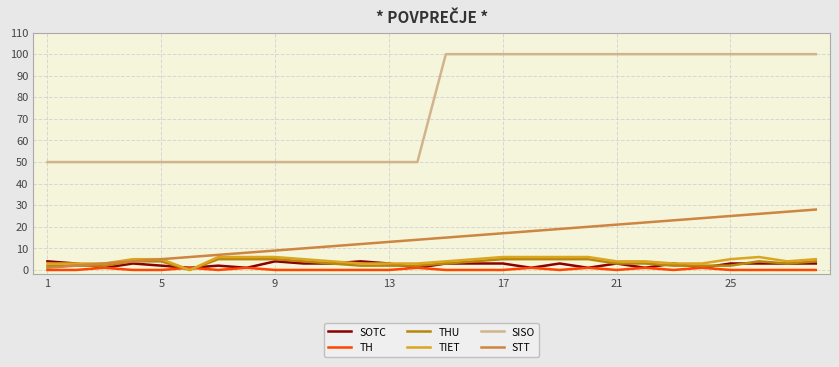

True or false: SISO and SOTC cross at least once.

False